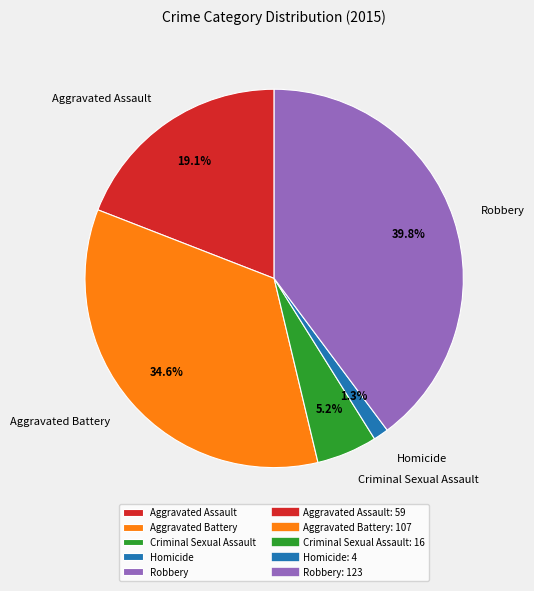

Between Robbery and Aggravated Assault, which is larger?

Robbery